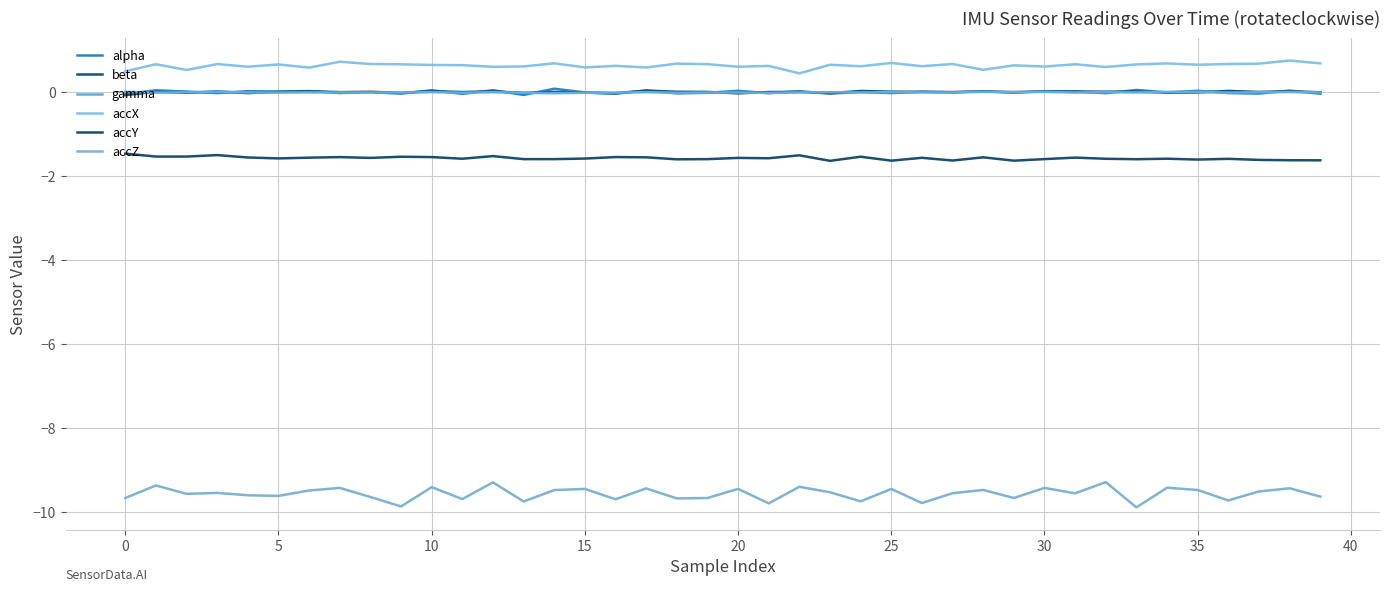

Count the number of categories in the chart.

40